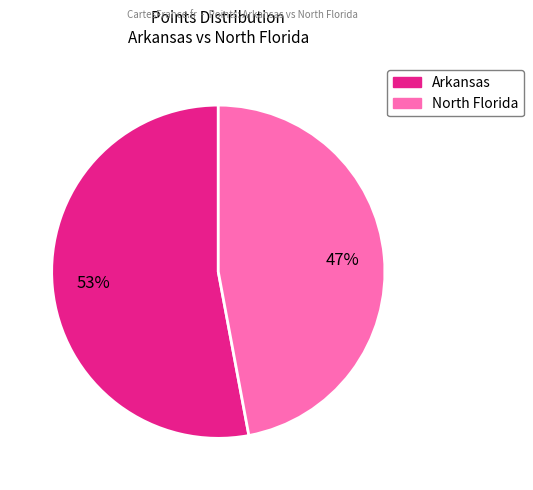

Does Arkansas represent more than half of the total?

Yes